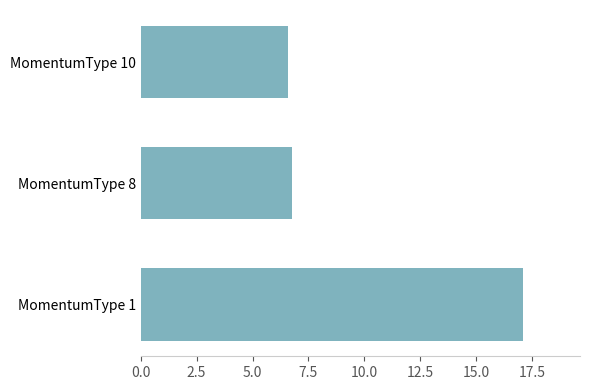

Rank the categories by value from lowest to highest.

MomentumType 10, MomentumType 8, MomentumType 1